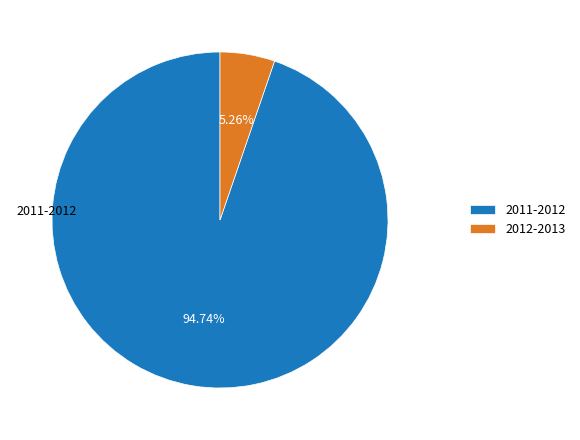

What is the ratio of the value at 2012-2013 to the value at 2011-2012?

0.1